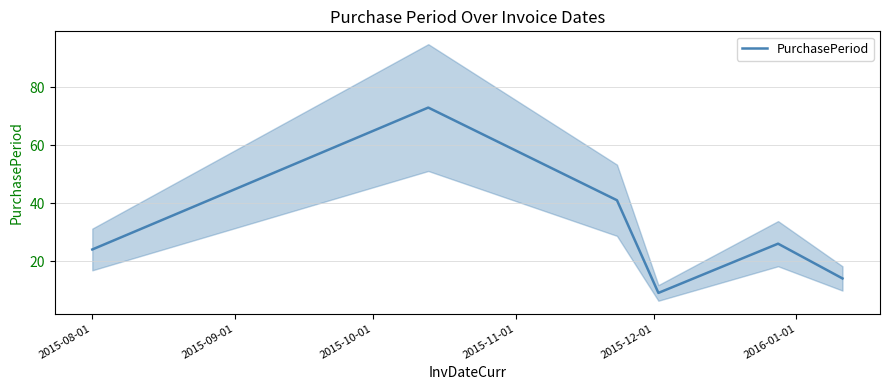

Count the number of values greater than 26.

2